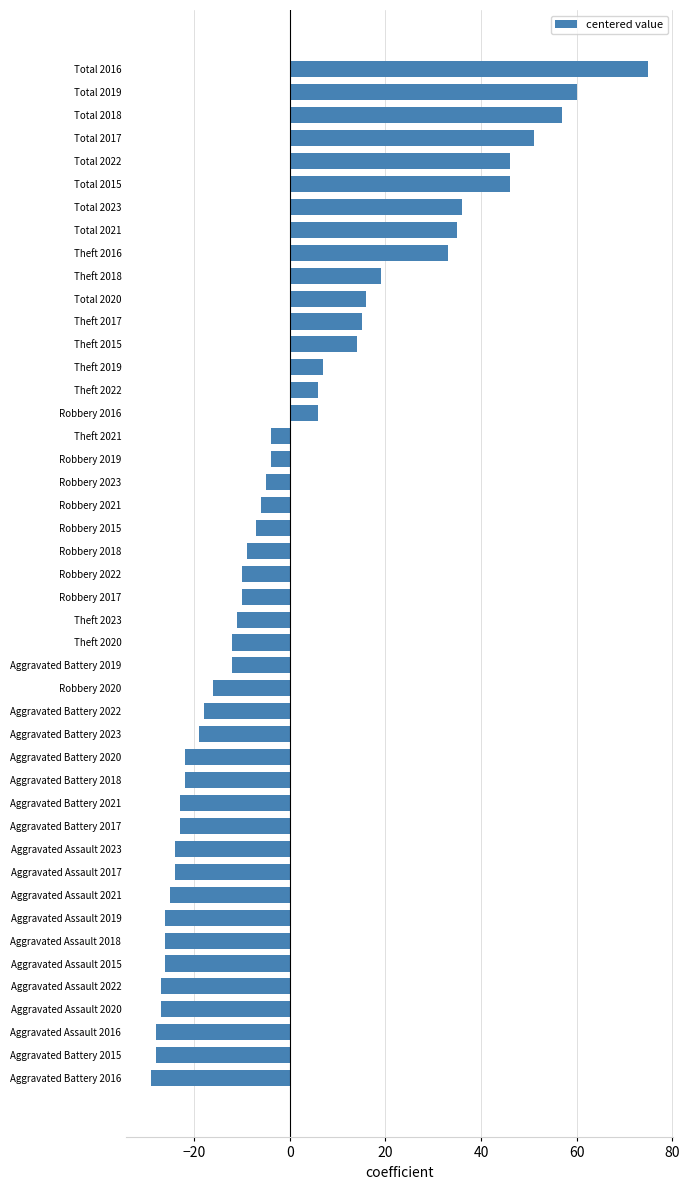

What is the change in value from Robbery 2023 to Total 2015?

+51.0